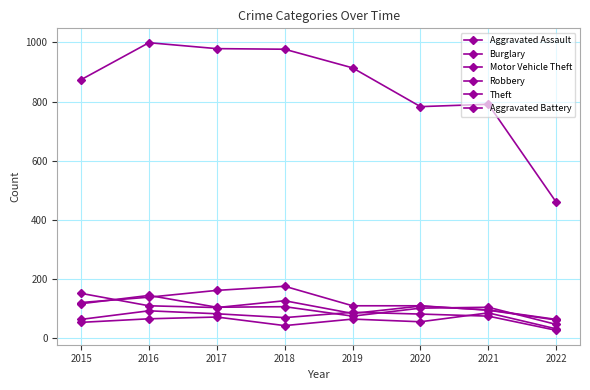

At which category does the chart reach its peak across all series?

2016